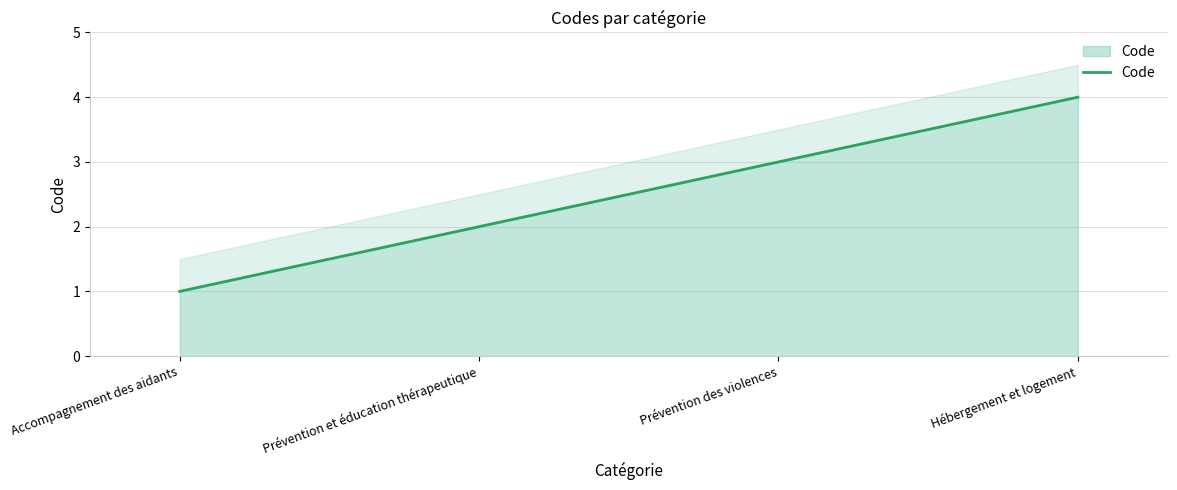

The chart shows a value of 4 at Hébergement et logement. True or false?

True